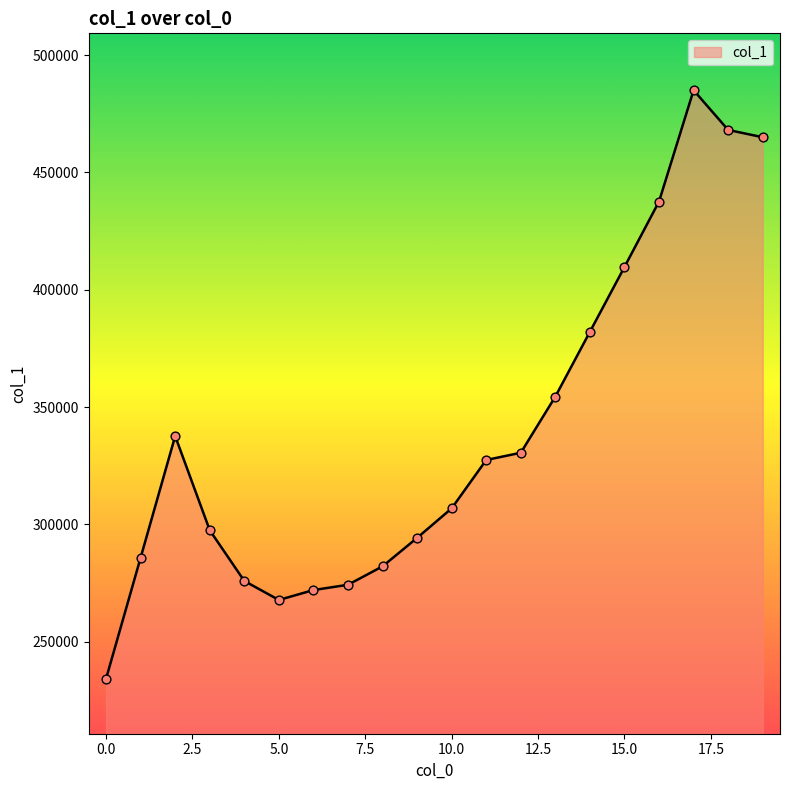

What is the maximum value shown in the chart?

485003